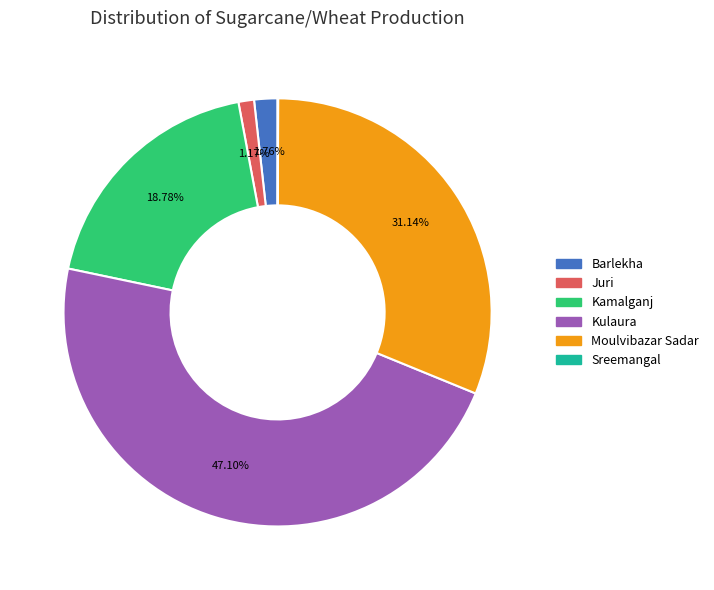

What percentage do Kulaura and Barlekha together represent?

48.9%